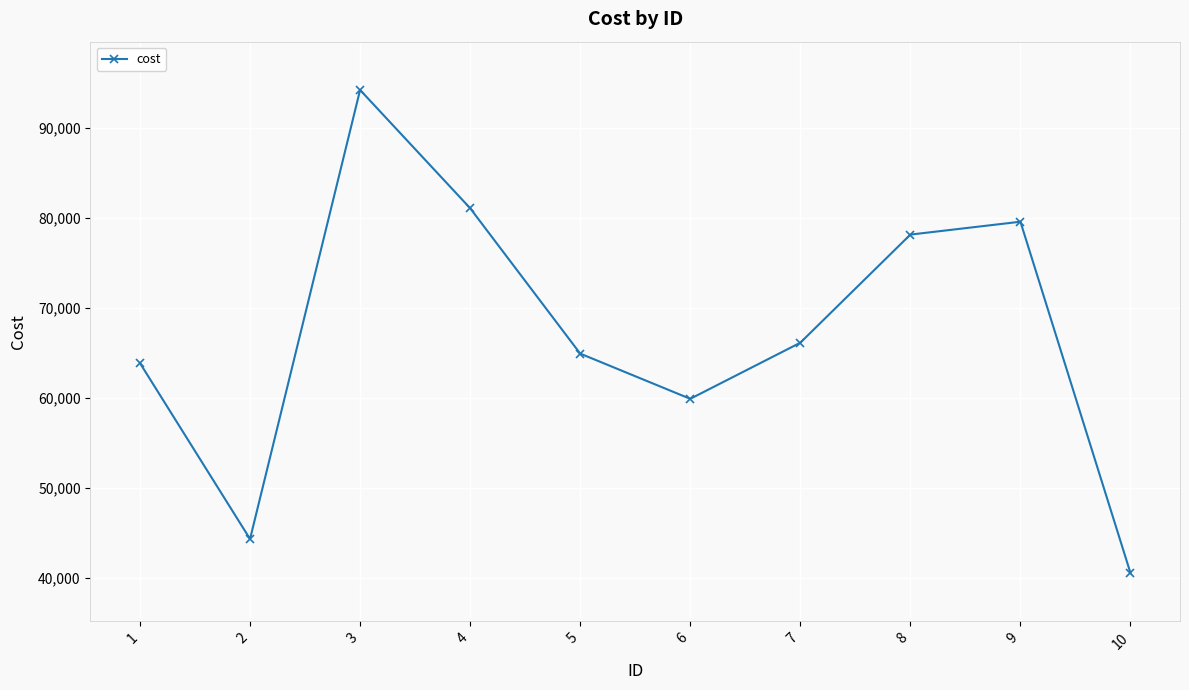

Which label corresponds to the smallest value in the chart?

10